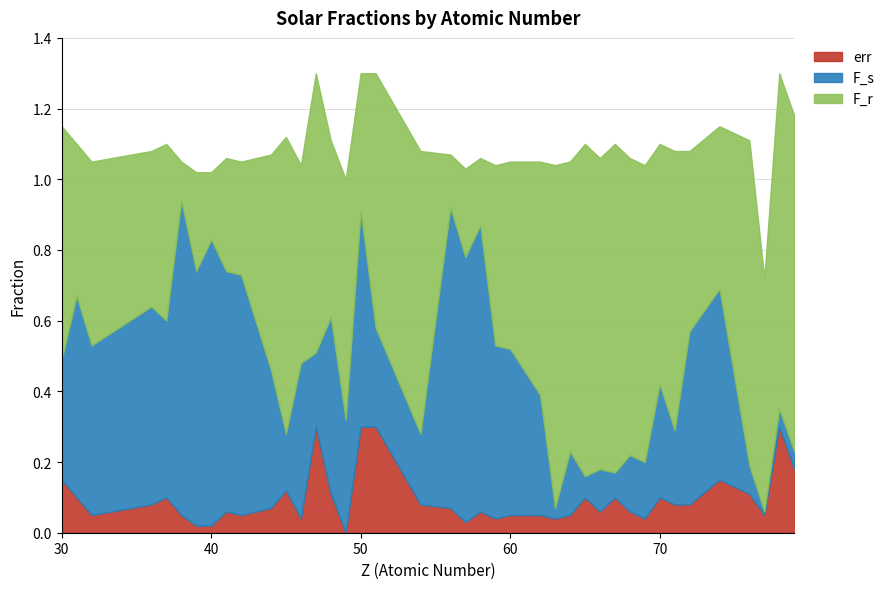

True or false: err and F_r intersect in this chart.

False